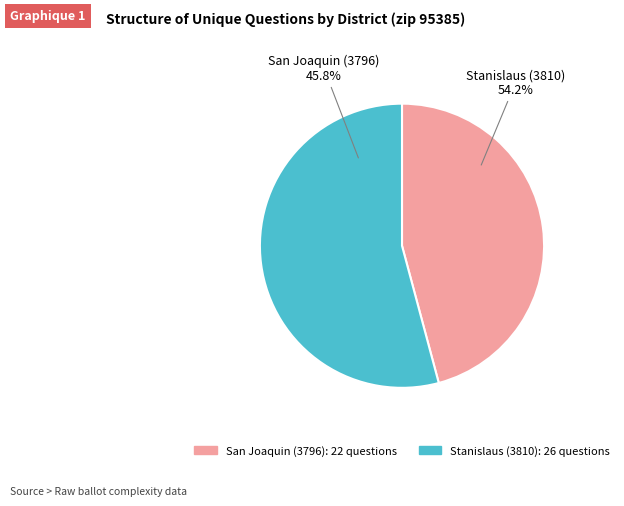

To the nearest percent, what is the difference between the Stanislaus (3810) and San Joaquin (3796) slice percentages?

8%